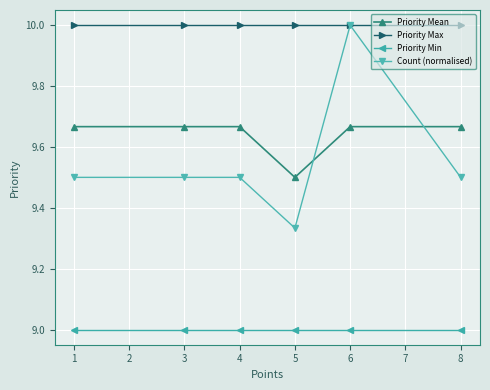

True or false: Count (normalised) and Priority Mean cross at least once.

True